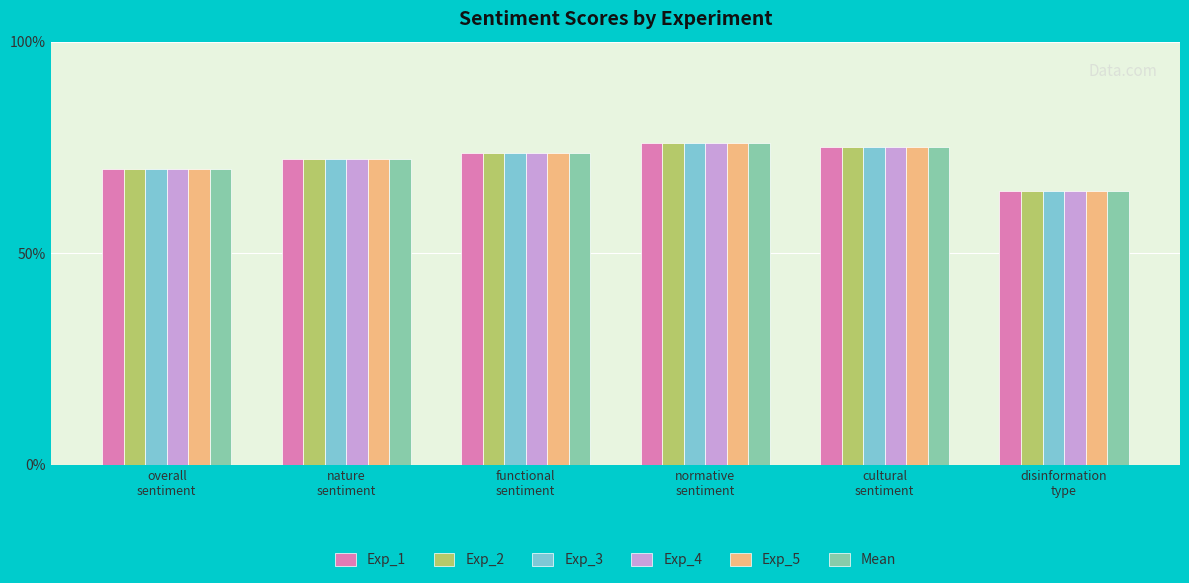

What position from the left is overall
sentiment?

1